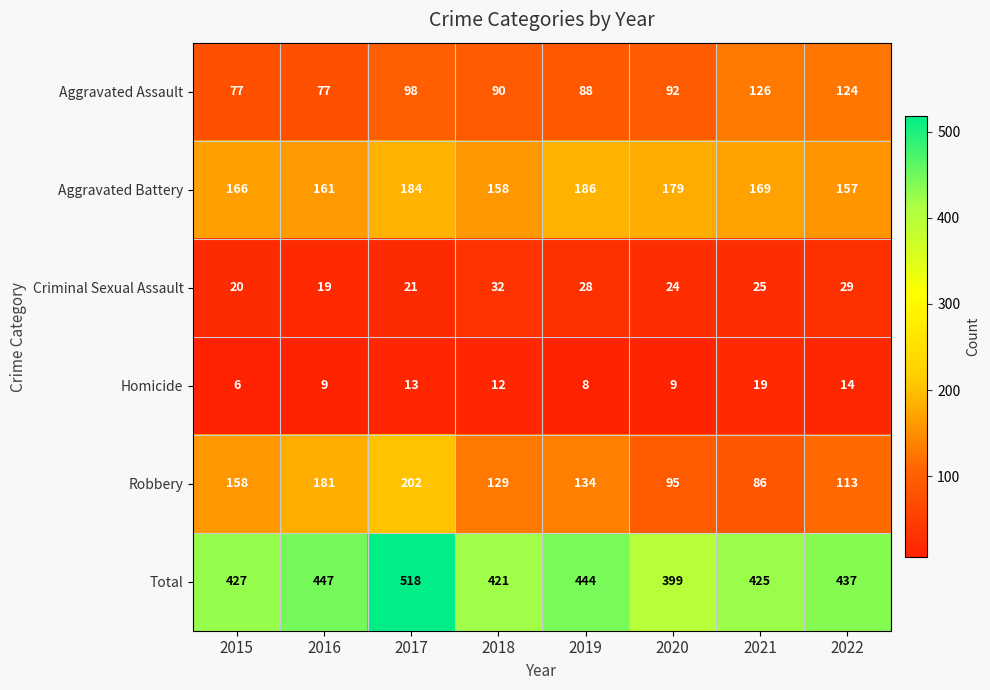

At how many categories does at least one series exceed 287?

8